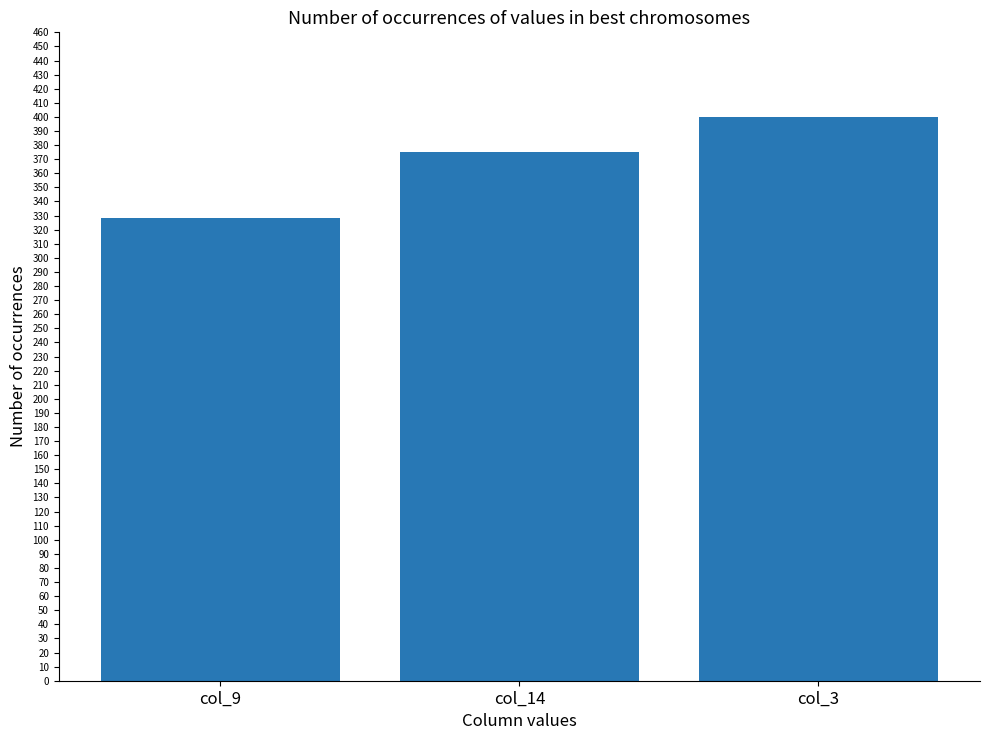

Are the bars horizontal?

No